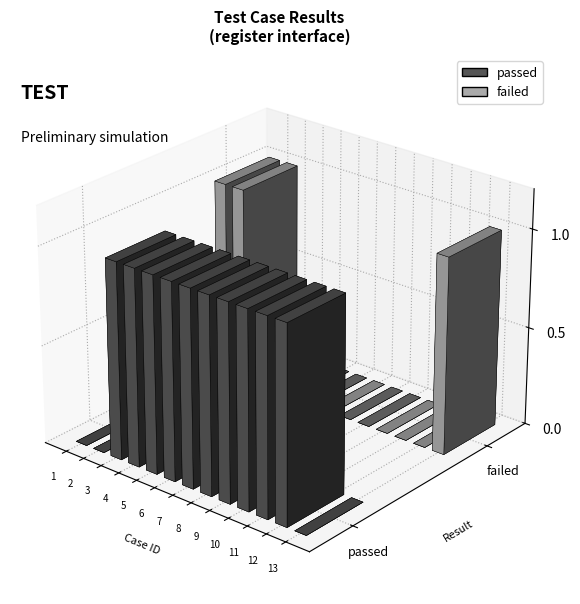

List the series in order of their overall mean, lowest first.

failed, passed